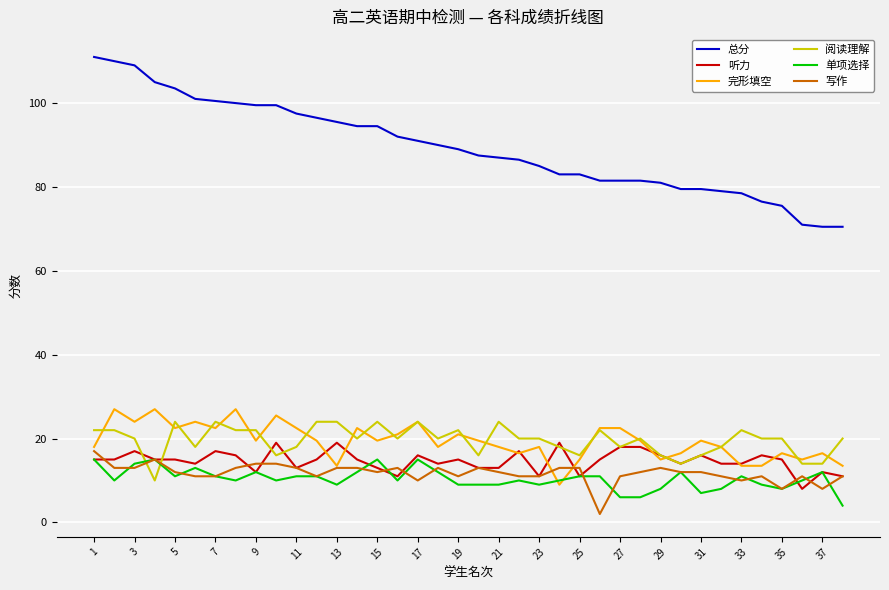

True or false: 听力 and 总分 intersect in this chart.

False